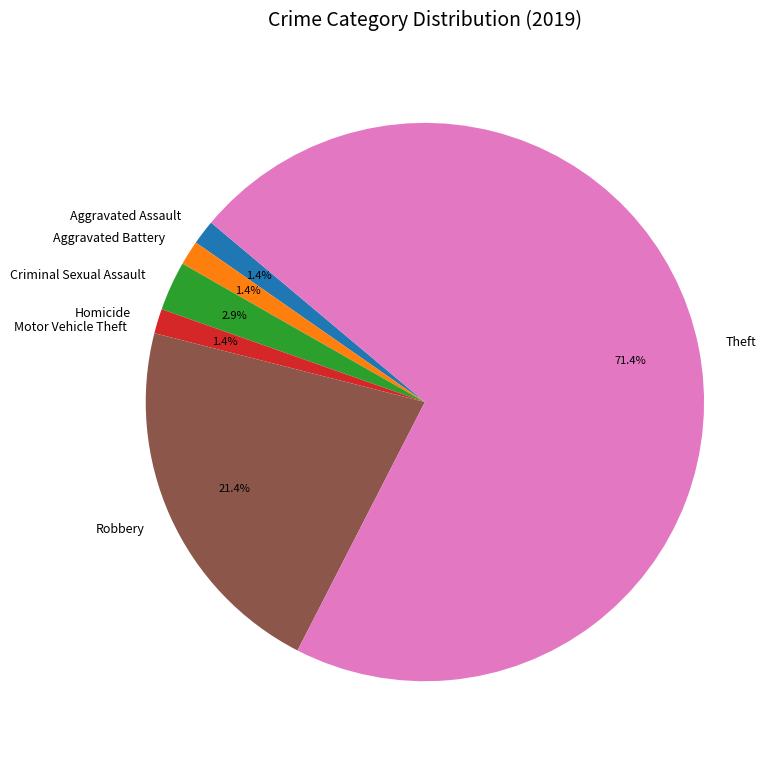

Does any single category account for the majority?

Yes